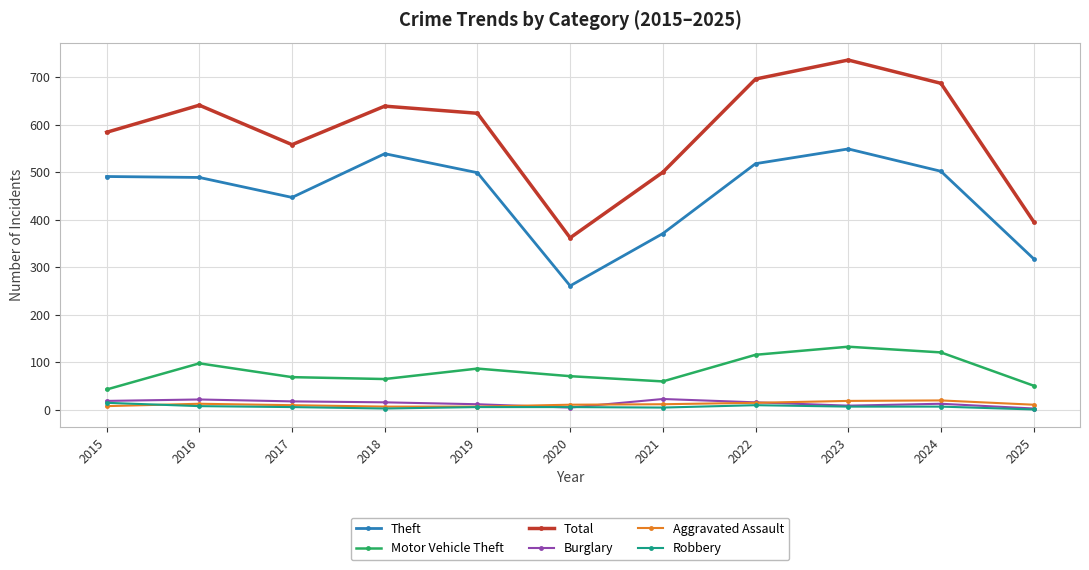

True or false: Motor Vehicle Theft has more than 1 points higher than both neighbors.

True